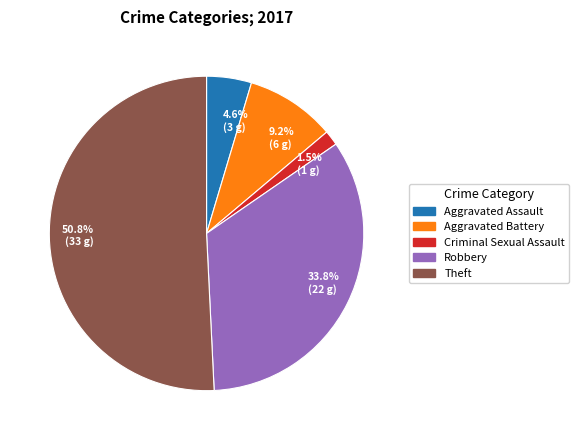

Between 4.6% (3 g) and 33.8% (22 g), which is larger?

33.8% (22 g)